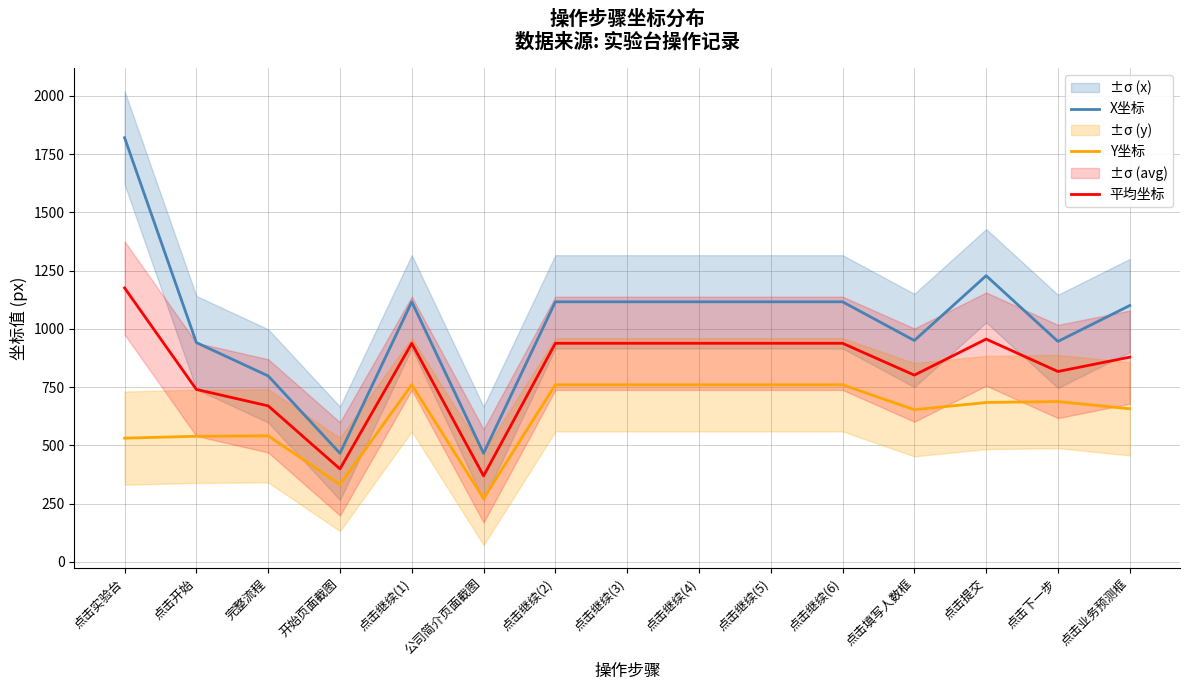

True or false: X坐标 and 平均坐标 intersect in this chart.

False